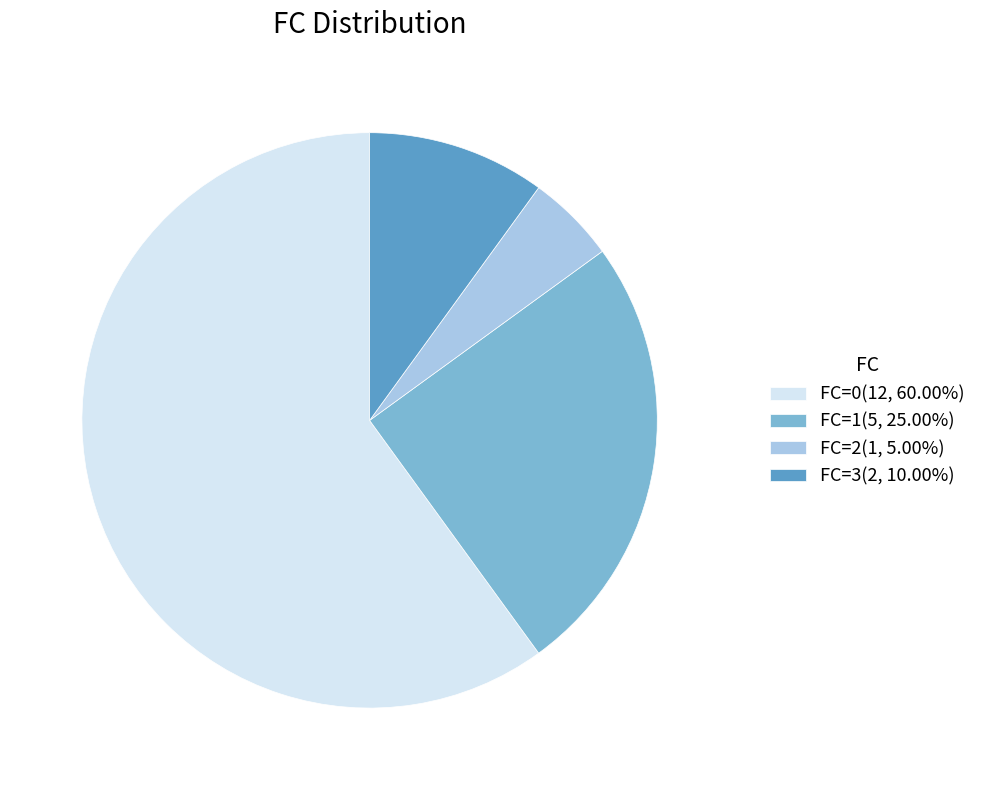

Does any single category account for the majority?

Yes